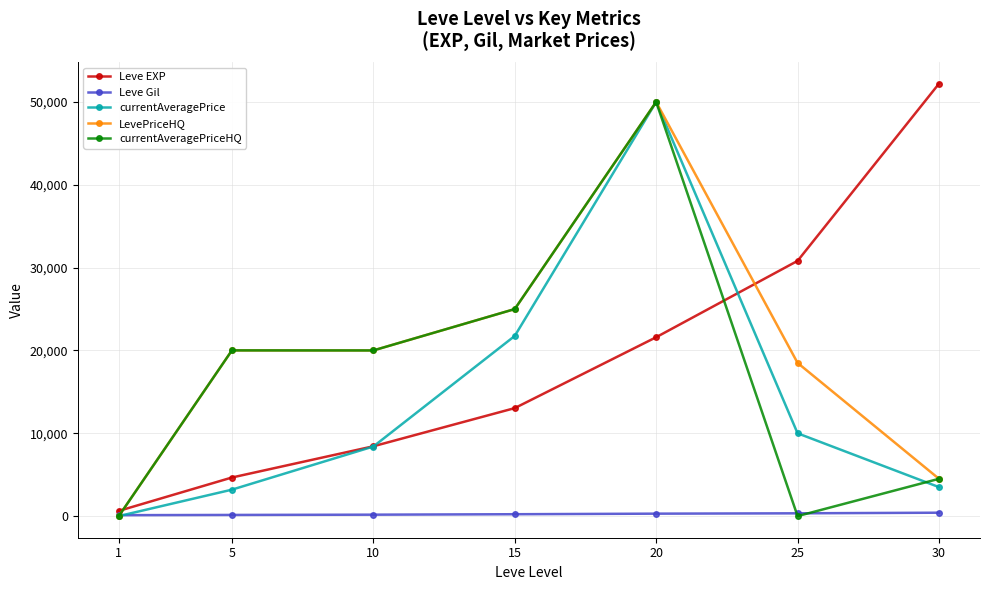

Where is LevePriceHQ nearest to the value 25005?

15